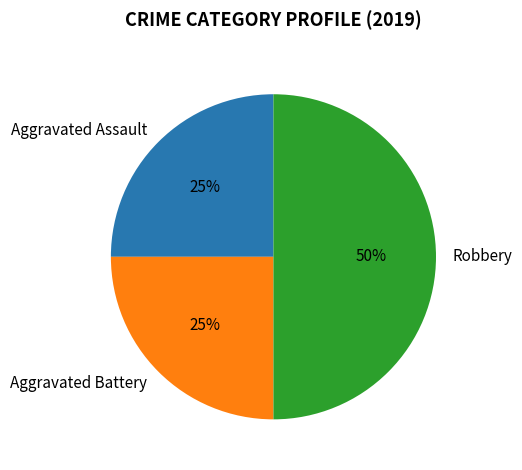

True or false: Aggravated Battery accounts for 19% of the total.

False